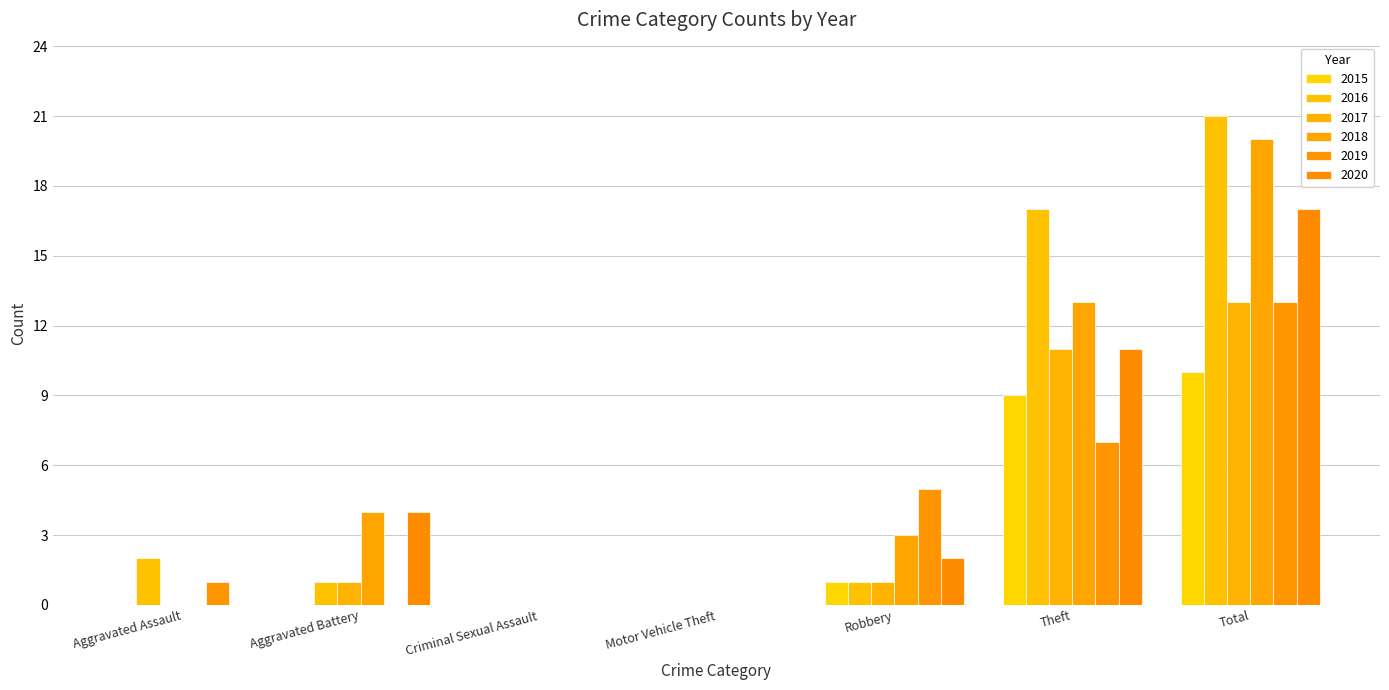

Are the bars grouped side by side (vs. stacked)?

Yes